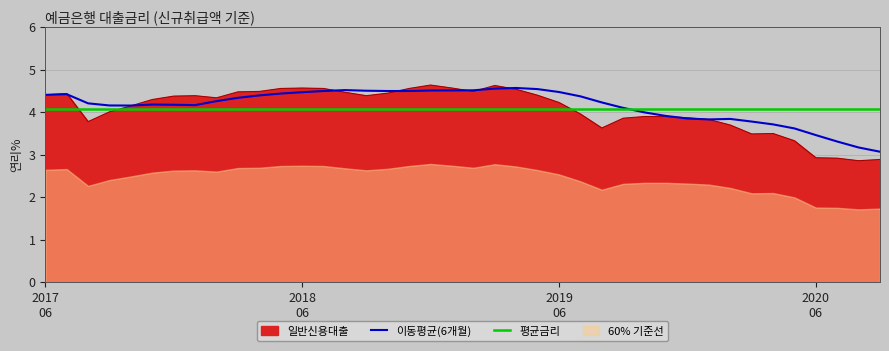

What is the ratio of the value at 202007 to the value at 202003?

0.8